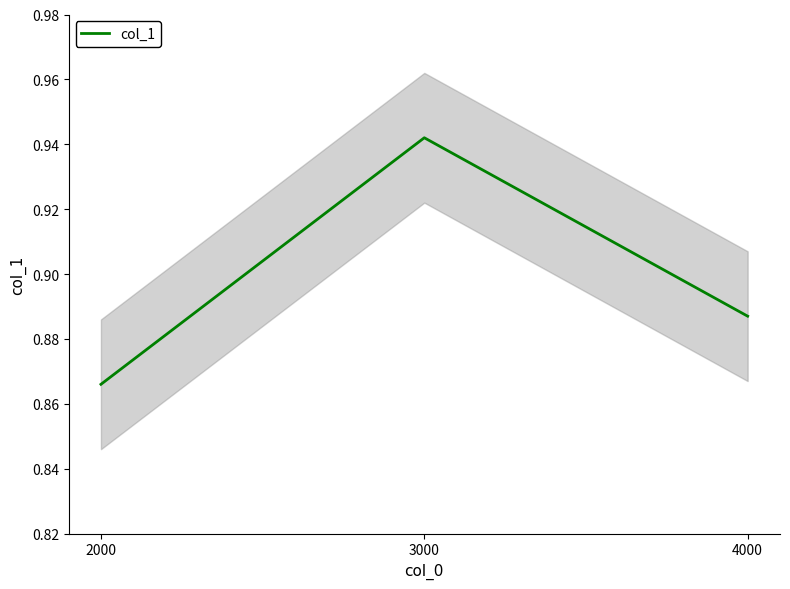

Reading right to left, extract all data points from this chart.

0.9	0.9	0.9